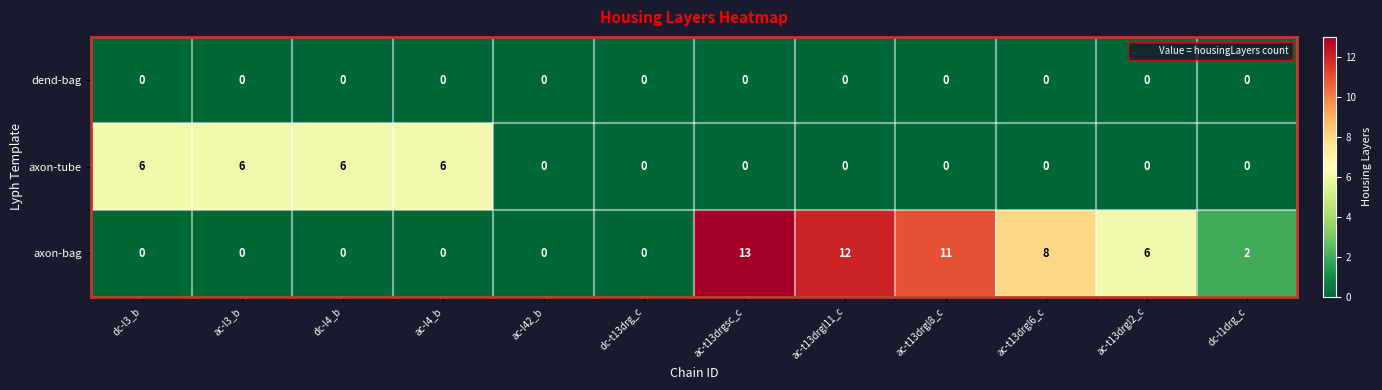

Rank the series by their average value, from lowest to highest.

dend-bag, axon-tube, axon-bag